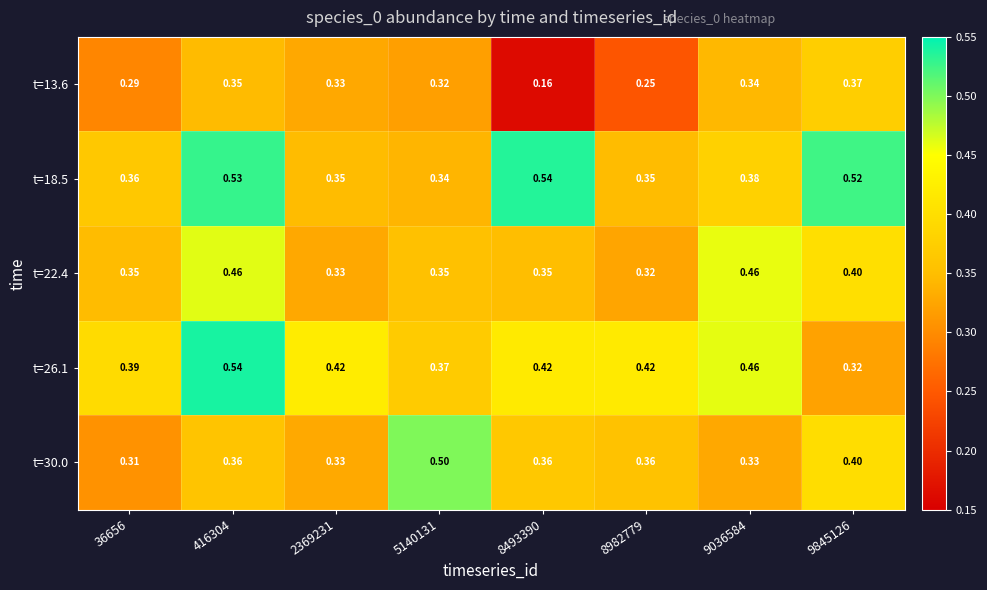

Is the value of t=26.1 at 9845126 greater than the value of t=22.4 at 5140131?

No